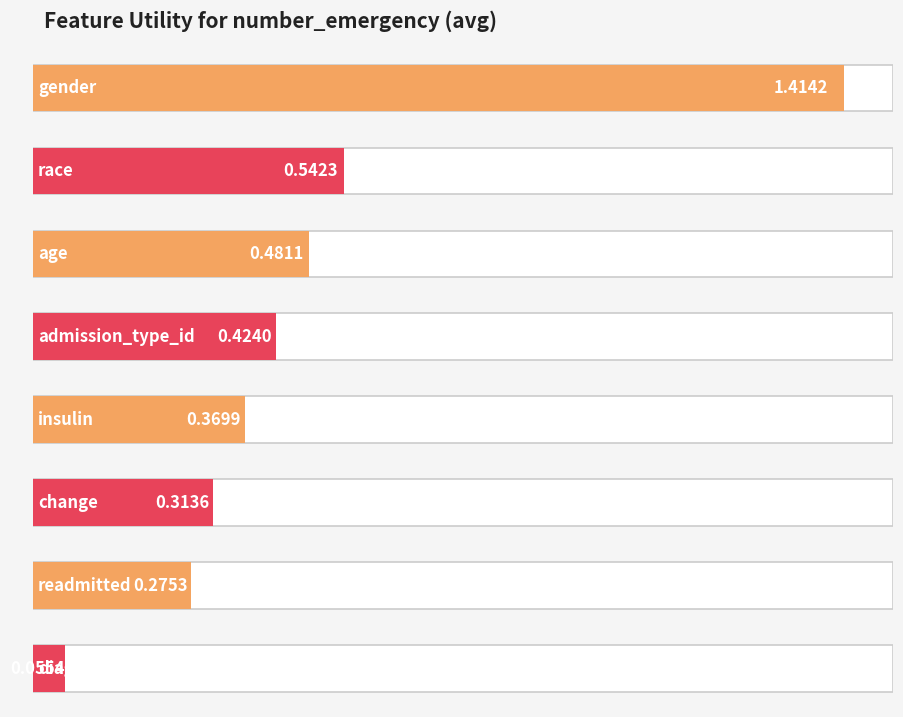

The chart shows a value of 0.5 at gender. True or false?

False